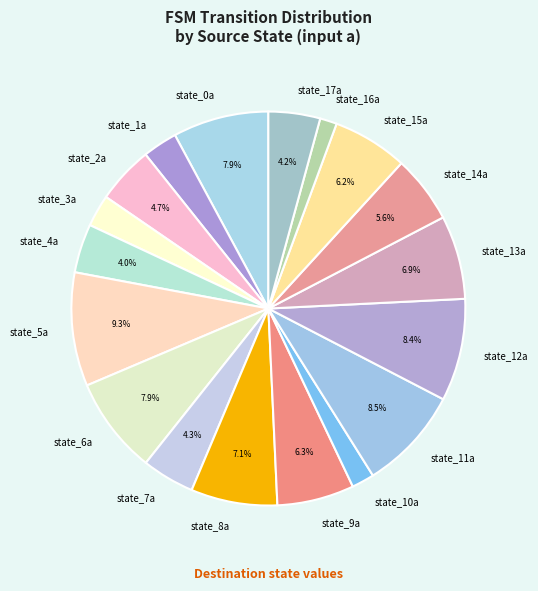

What percentage is NOT represented by state_9a?

93.7%